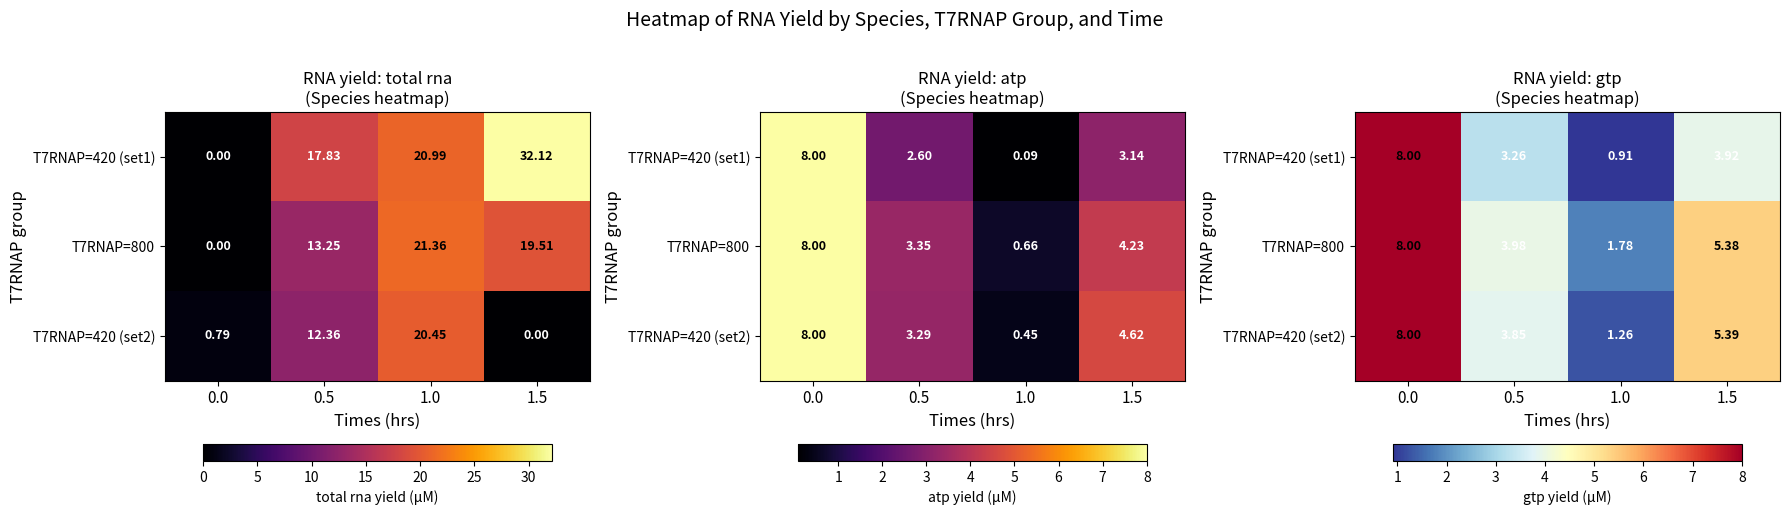

What is the difference between the second highest and minimum values in the T7RNAP=420 (set2) series?

4.1